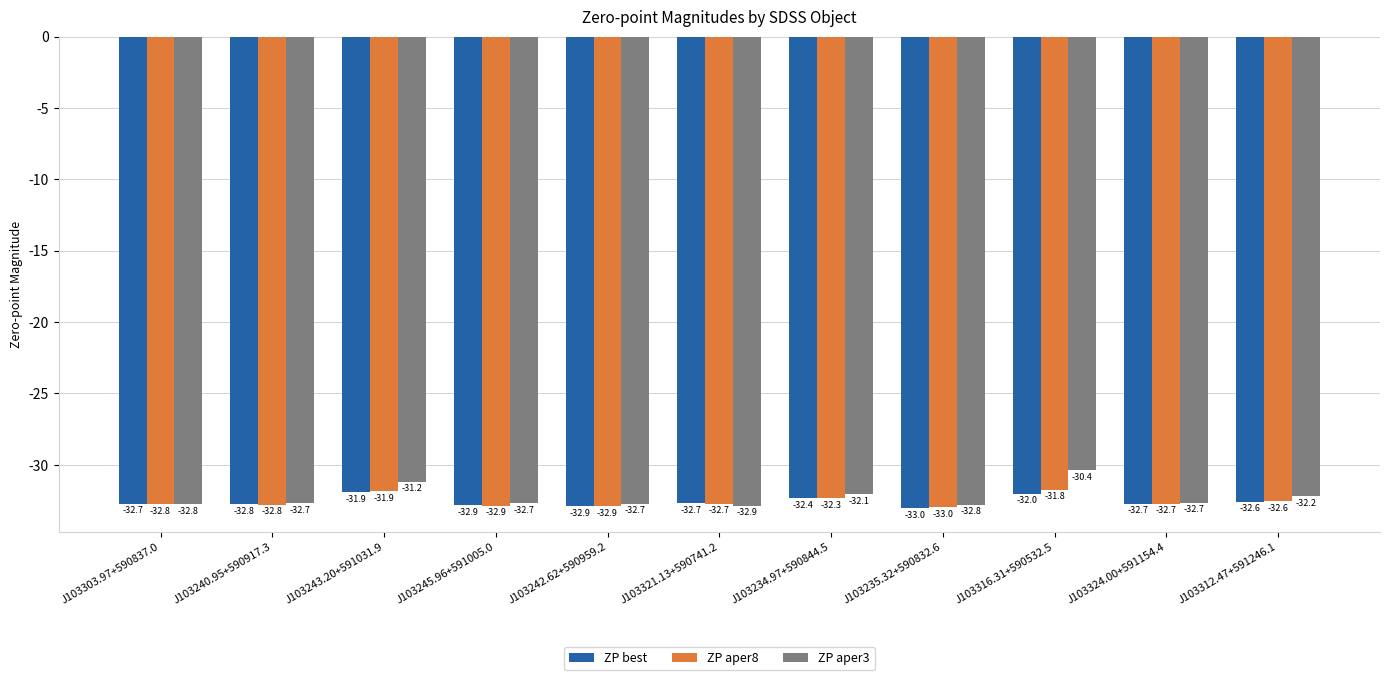

Rank the series by their maximum value, from lowest to highest.

ZP best, ZP aper8, ZP aper3